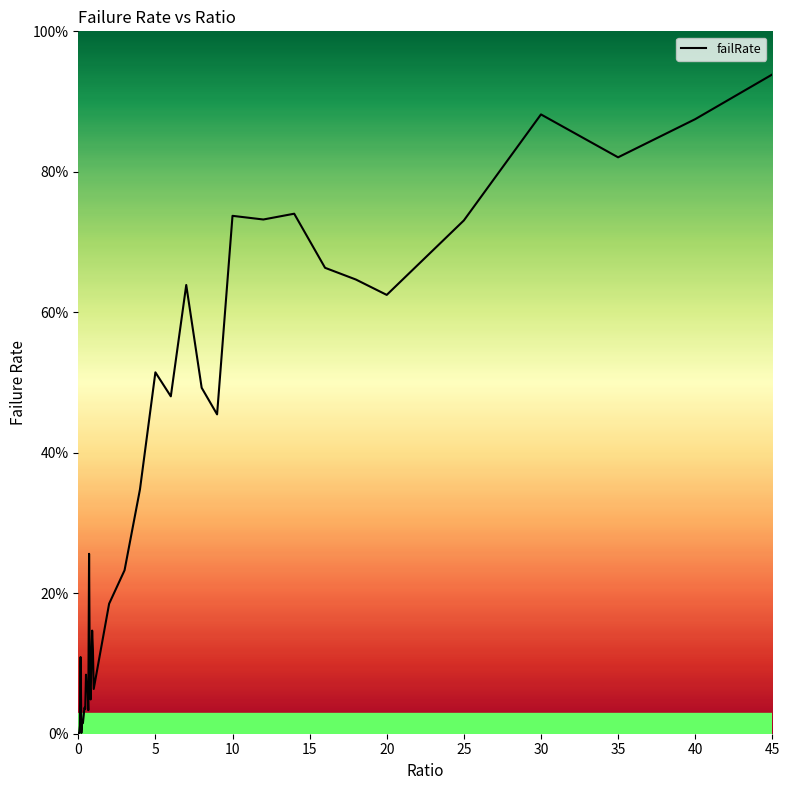

Is this an area chart (filled region under the line)?

No